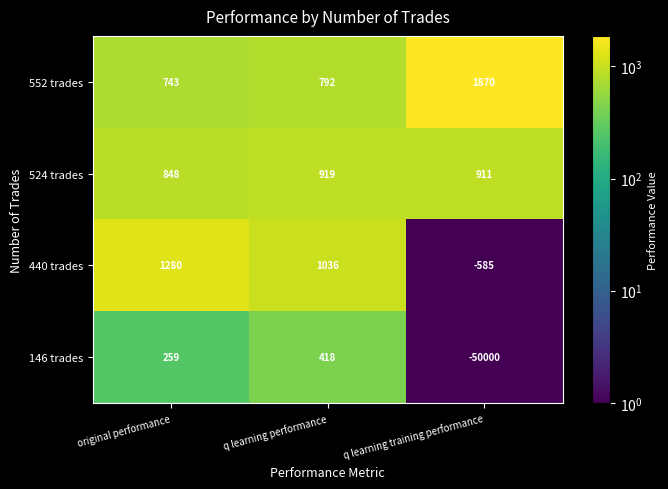

What value does the 524 trades series have at original performance?

848